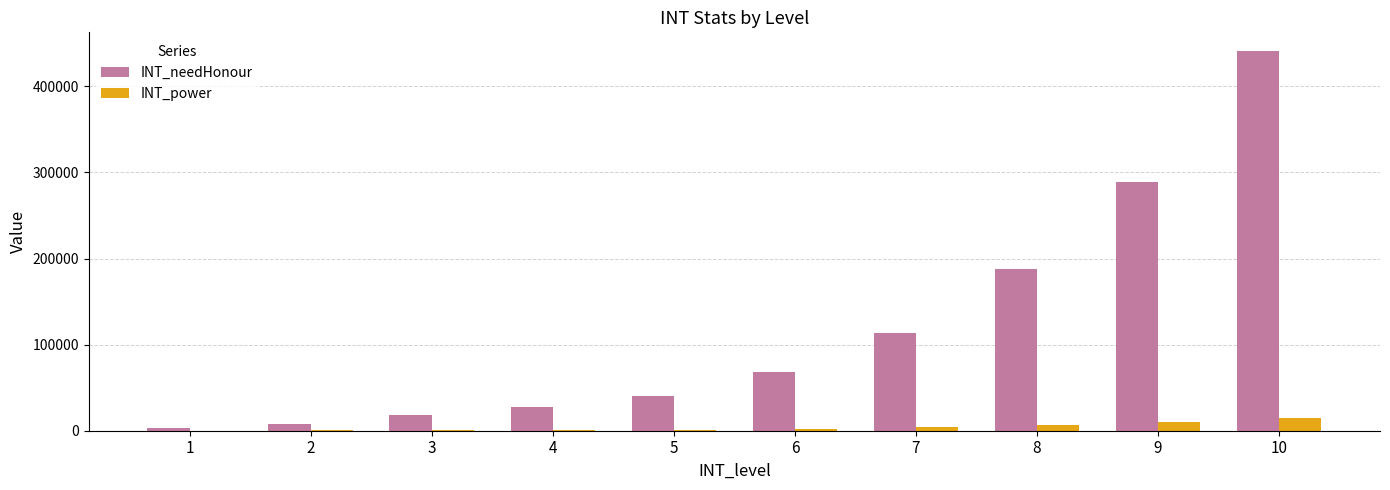

Between 9 and 10, which series saw the biggest shift?

INT_needHonour